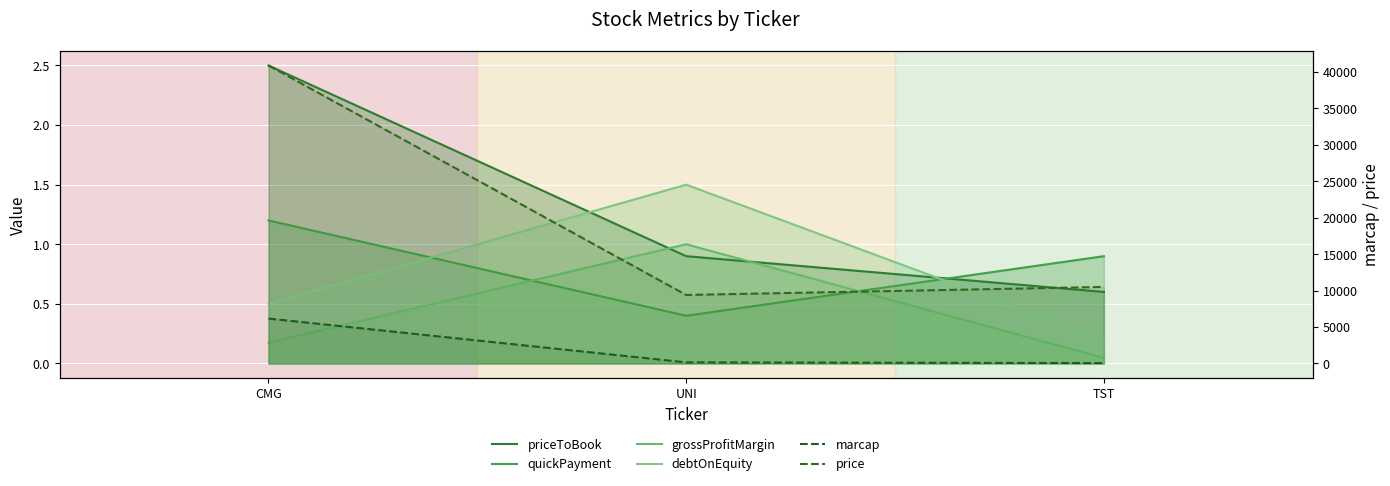

What is the label of the 2nd point from the right?

UNI